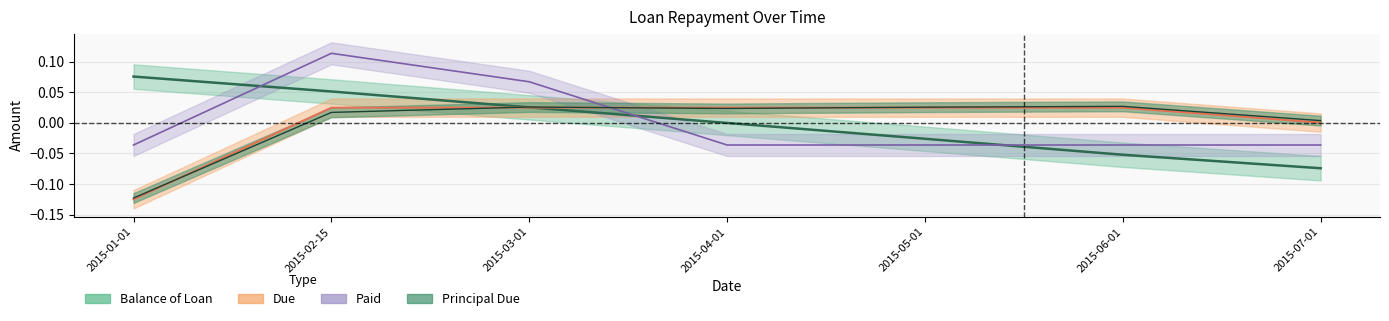

True or false: Principal Due has a value of -0.1 at 2015-01-01.

False